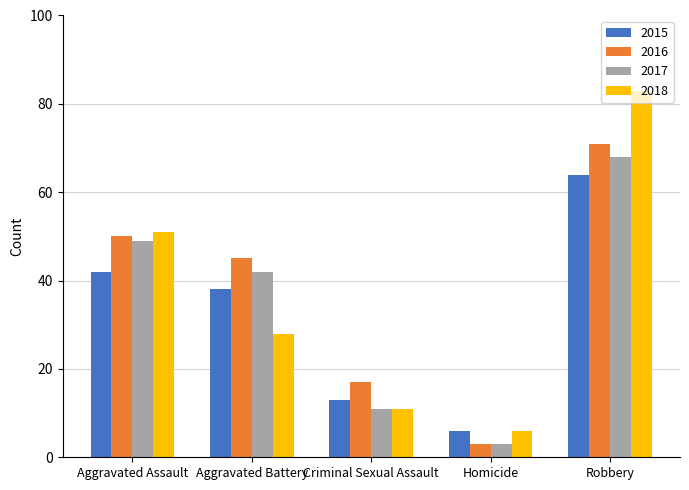

Are the bars horizontal?

No